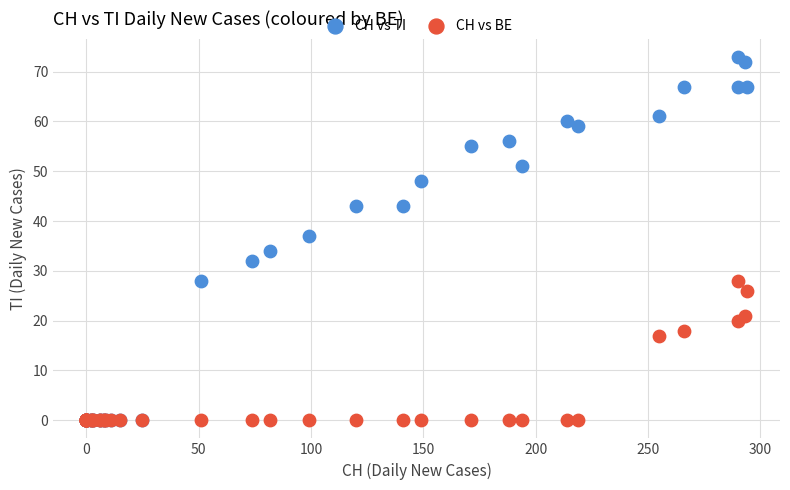

Across all series, what Y value is closest to 36?

37